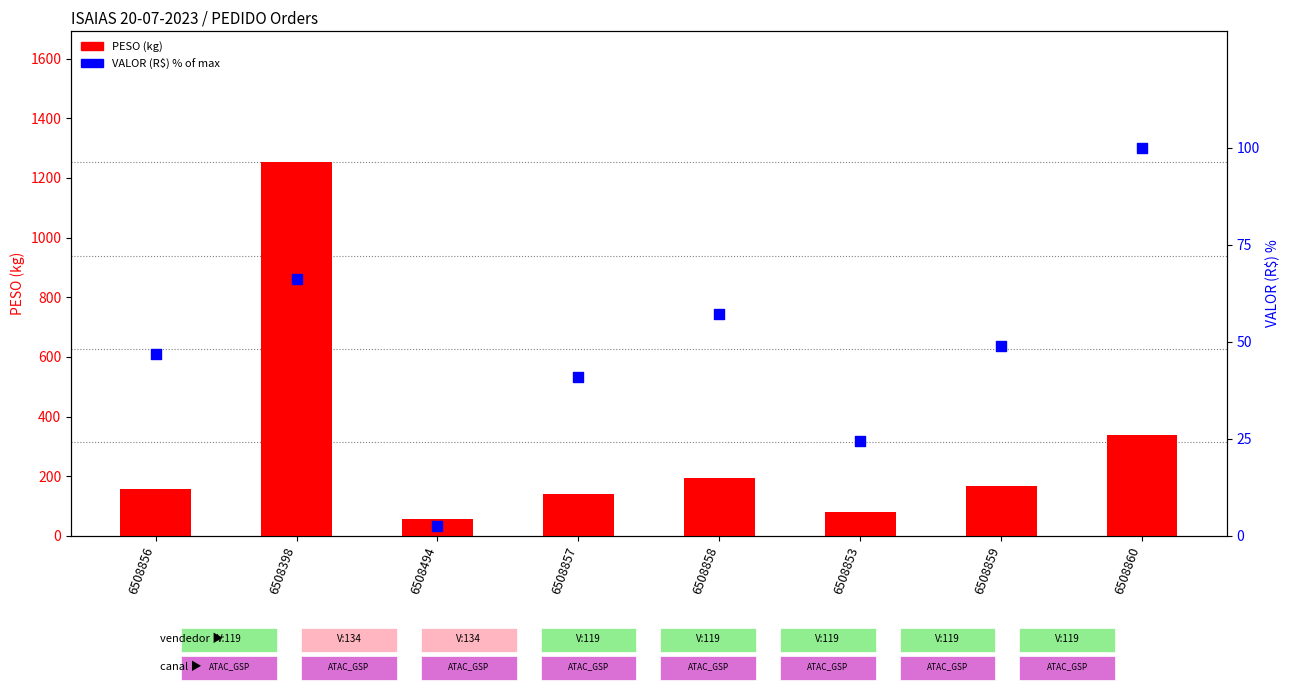

Which series reaches the minimum Y coordinate?

VALOR (R$) normalized %